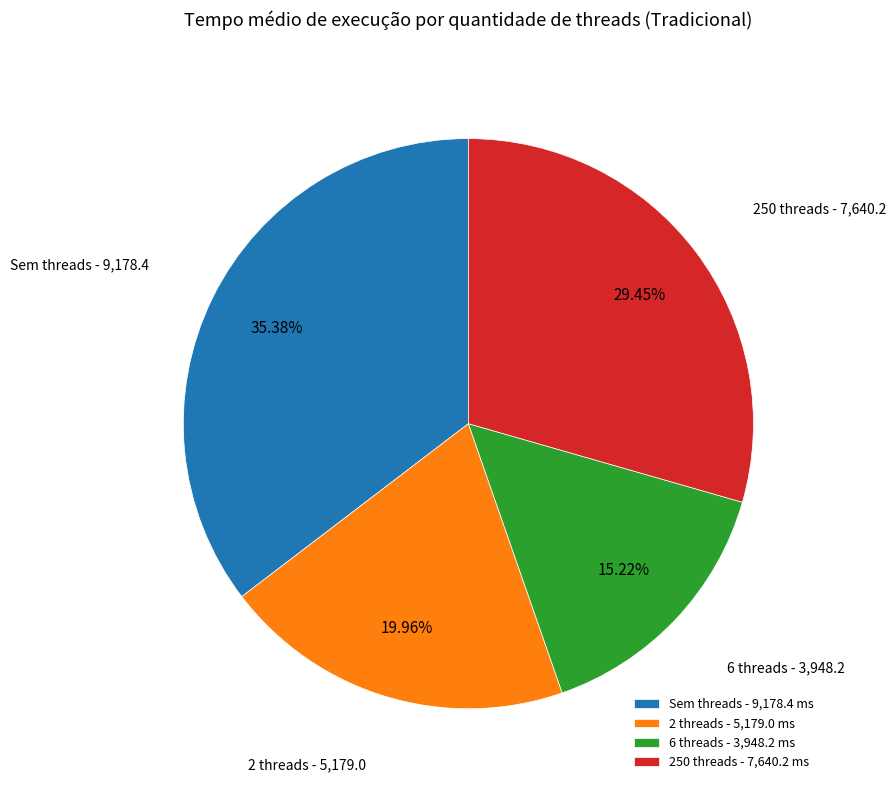

To the nearest percent, what is the average slice percentage?

25%